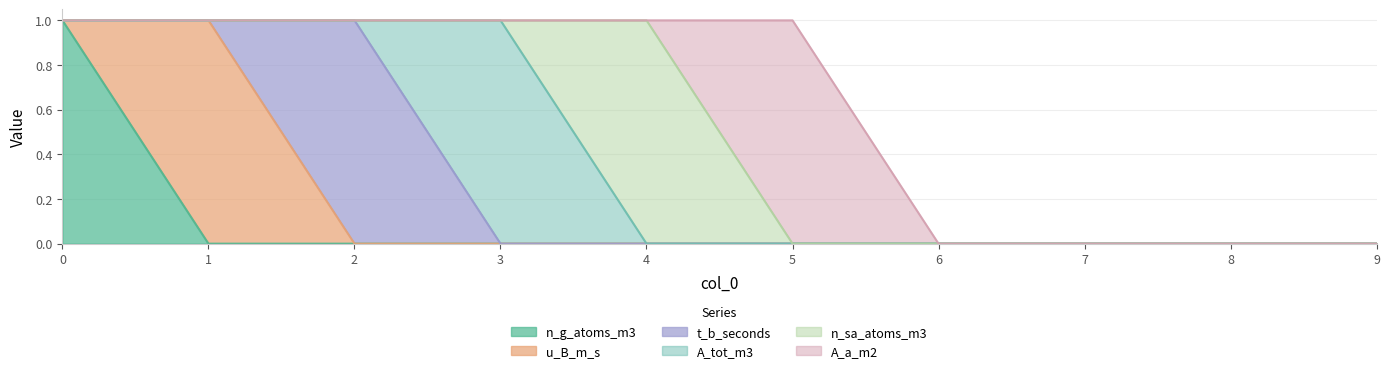

Reading left to right, what are all the values shown in this chart?

n_g_atoms_m3: 0=1	1=0	2=0	3=0	4=0	5=0	6=0	7=0	8=0	9=0
u_B_m_s: 0=0	1=1	2=0	3=0	4=0	5=0	6=0	7=0	8=0	9=0
t_b_seconds: 0=0	1=0	2=1	3=0	4=0	5=0	6=0	7=0	8=0	9=0
A_tot_m3: 0=0	1=0	2=0	3=1	4=0	5=0	6=0	7=0	8=0	9=0
n_sa_atoms_m3: 0=0	1=0	2=0	3=0	4=1	5=0	6=0	7=0	8=0	9=0
A_a_m2: 0=0	1=0	2=0	3=0	4=0	5=1	6=0	7=0	8=0	9=0